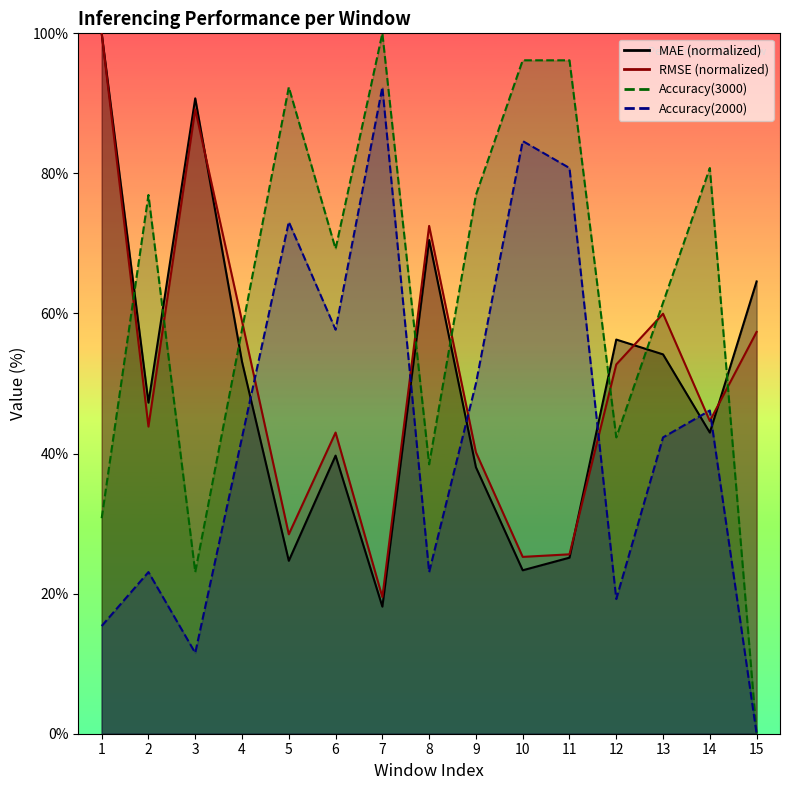

Which category has the lowest value in the Accuracy(3000) series?

15